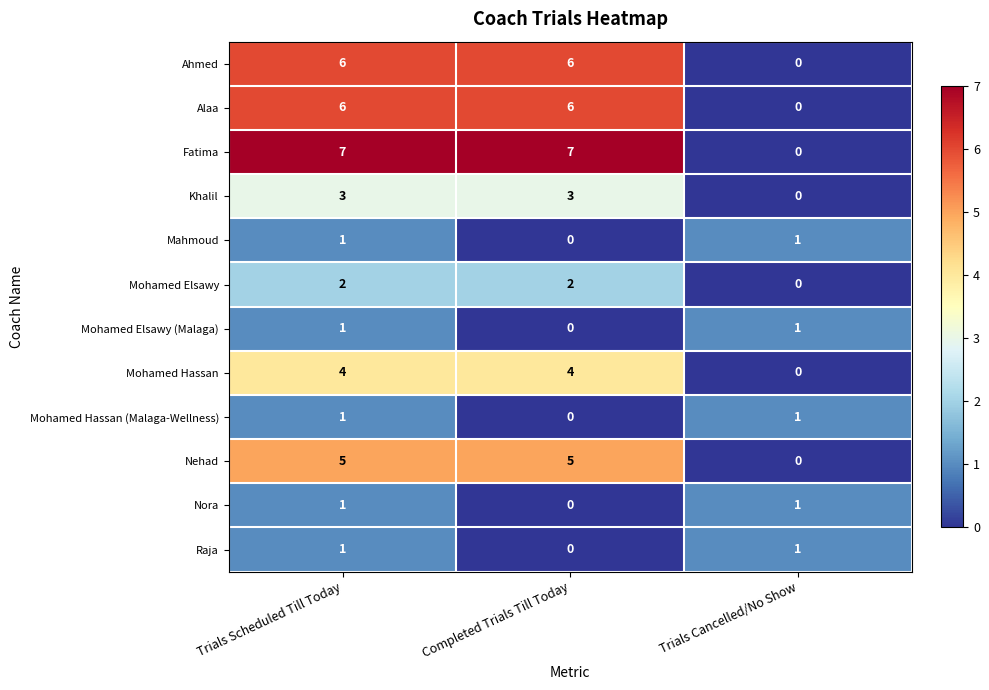

Between Trials Scheduled Till Today and Trials Cancelled/No Show, which series saw the biggest shift?

Fatima